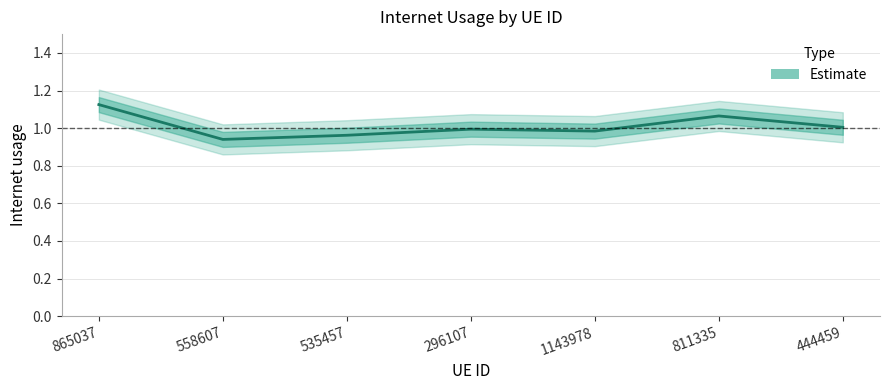

What is the greatest value displayed?

1.1